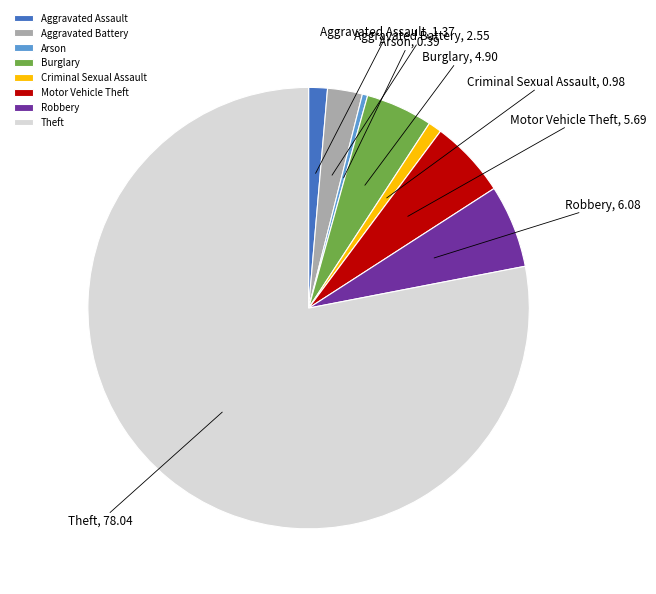

Is the sum of Burglary and Criminal Sexual Assault greater than half?

No